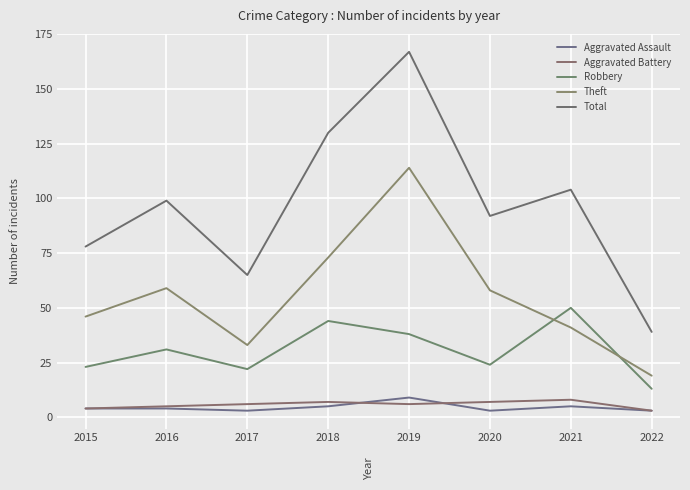

What is the sum of all Aggravated Battery values?

46